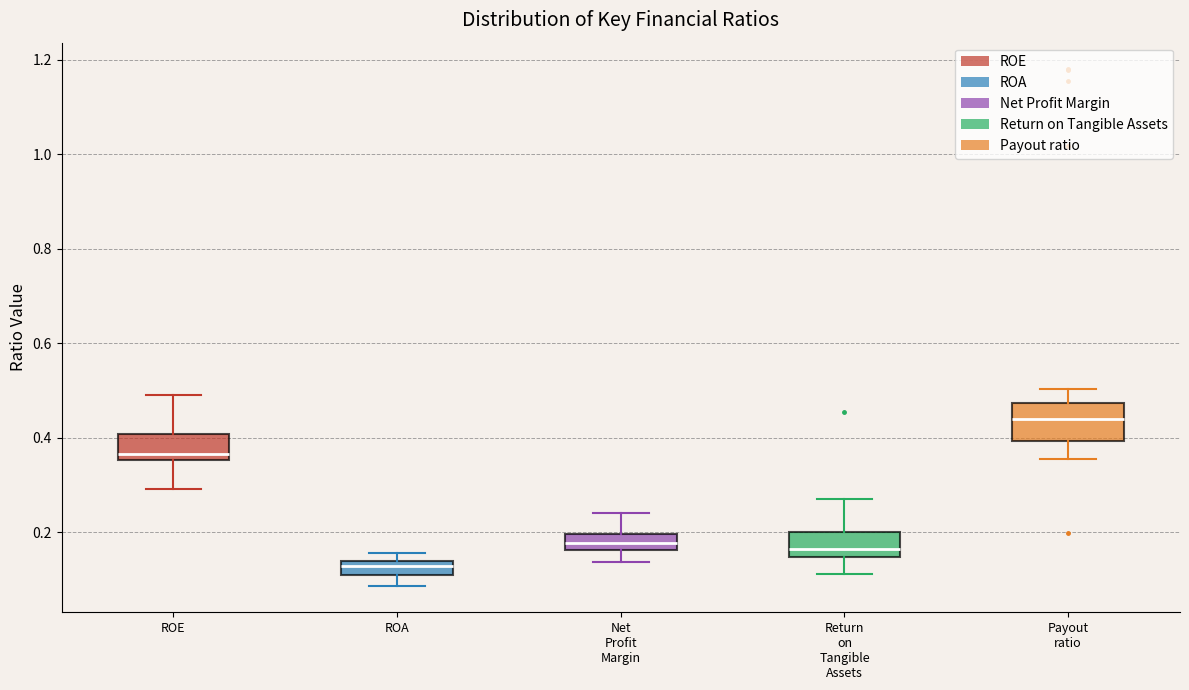

Reading left to right, read every box against the y-axis: the position of its median line, the range the box covers, and the ends of its whiskers. The values are not printed on the chart, so give them approximately, as read against the axis.

ROE: median 0.36 (just above the box's lower edge), box 0.36 to 0.40, whiskers 0.30 to 0.50
ROA: median 0.12, box 0.10 to 0.14, whiskers 0.08 to 0.16
Net Profit Margin: median 0.18, box 0.16 to 0.20, whiskers 0.14 to 0.24
Return on Tangible Assets: median 0.16, box 0.14 to 0.20, whiskers 0.12 to 0.28
Payout ratio: median 0.44, box 0.40 to 0.48, whiskers 0.36 to 0.50